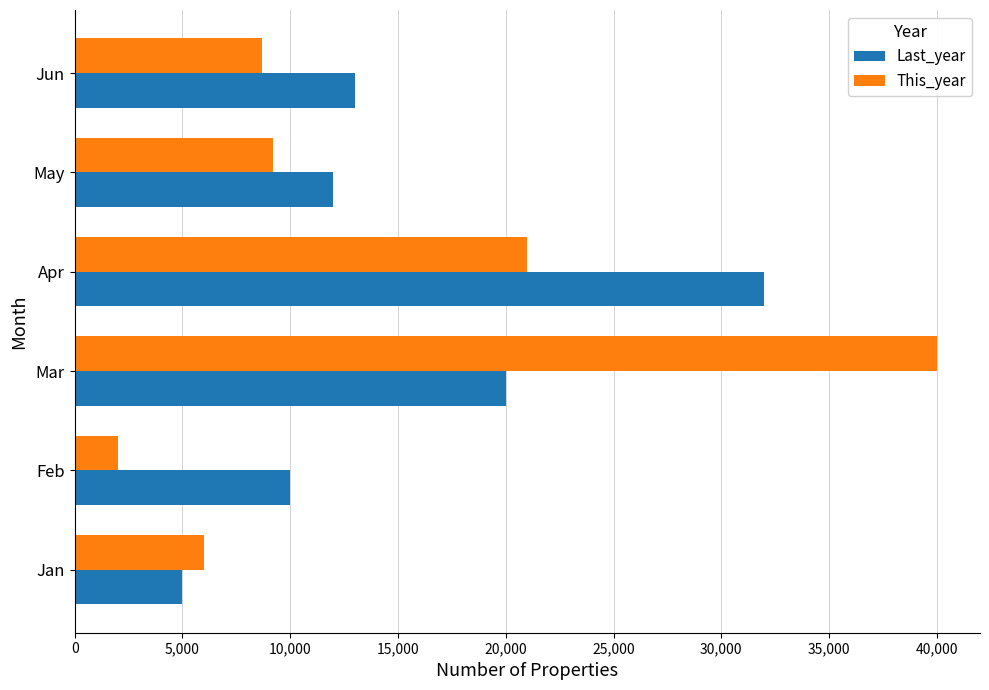

Which series has the widest spread of values?

This_year